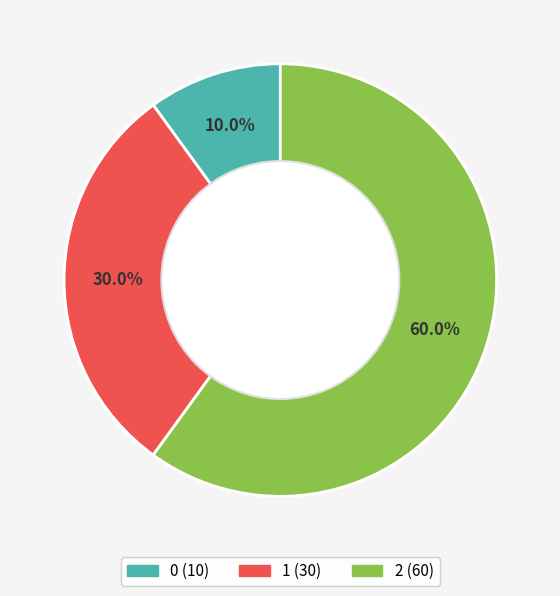

Is it true that 0 is 16% of the pie?

False